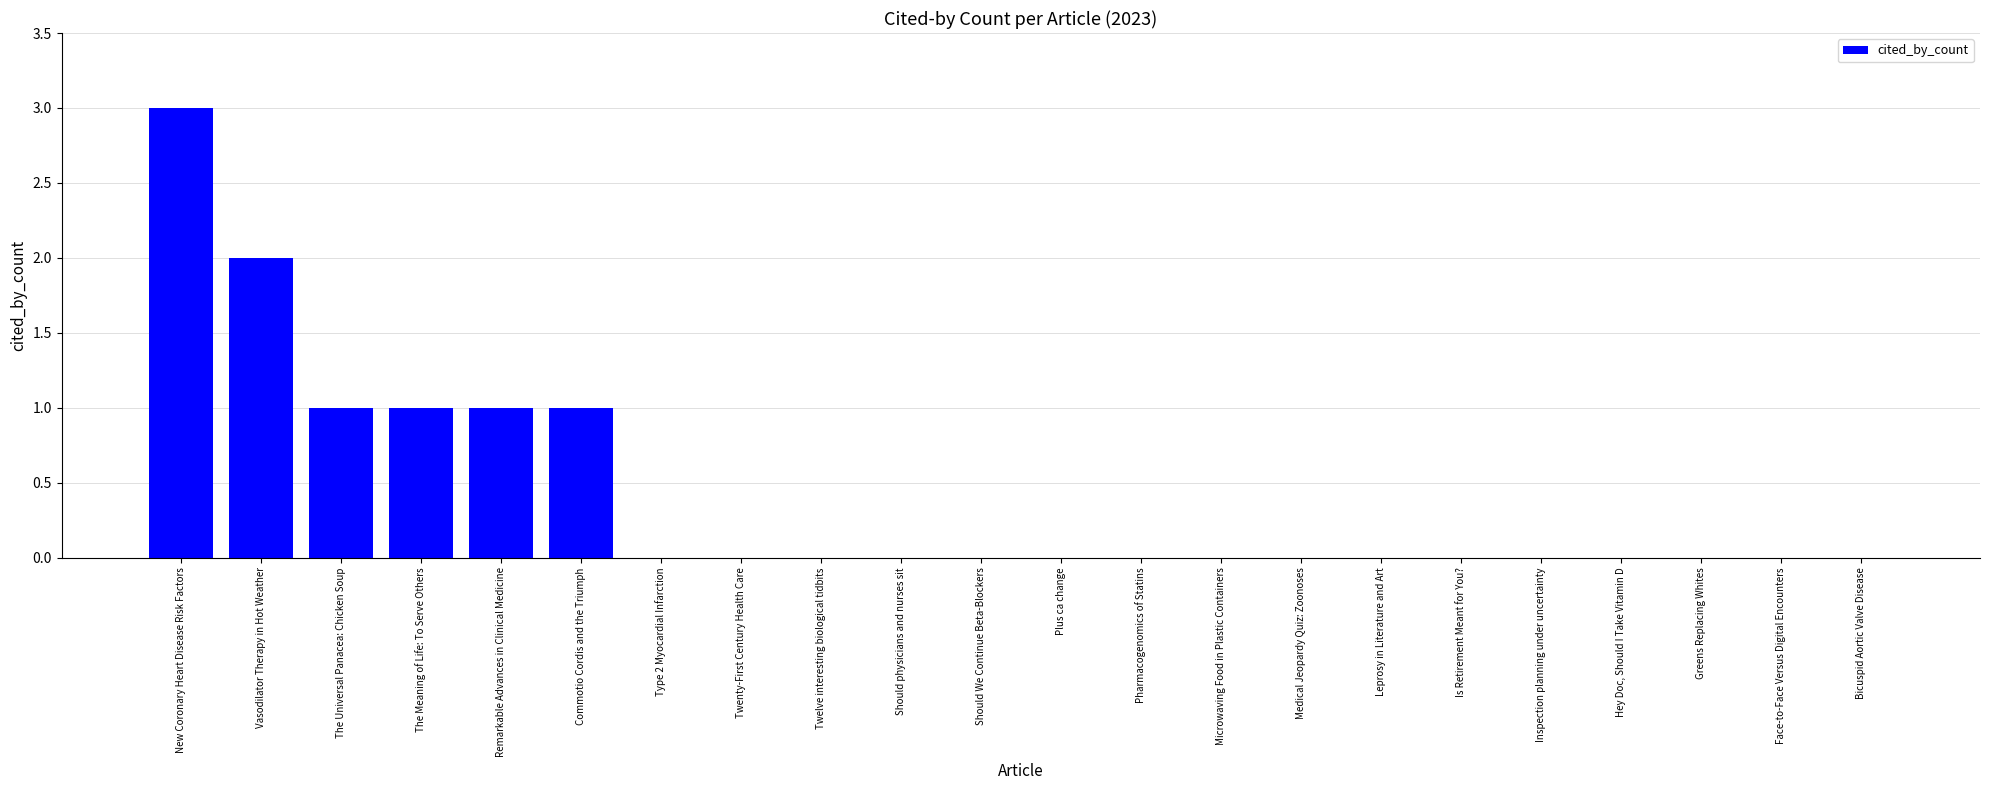

Reading right to left, what are all the values shown in this chart?

Bicuspid Aortic Valve Disease=0	Face-to-Face Versus Digital Encounters=0	Greens Replacing Whites=0	Hey Doc, Should I Take Vitamin D=0	Inspection planning under uncertainty=0	Is Retirement Meant for You?=0	Leprosy in Literature and Art=0	Medical Jeopardy Quiz: Zoonoses=0	Microwaving Food in Plastic Containers=0	Pharmacogenomics of Statins=0	Plus ca change=0	Should We Continue Beta-Blockers=0	Should physicians and nurses sit=0	Twelve interesting biological tidbits=0	Twenty-First Century Health Care=0	Type 2 Myocardial Infarction=0	Commotio Cordis and the Triumph=1	Remarkable Advances in Clinical Medicine=1	The Meaning of Life: To Serve Others=1	The Universal Panacea: Chicken Soup=1	Vasodilator Therapy in Hot Weather=2	New Coronary Heart Disease Risk Factors=3